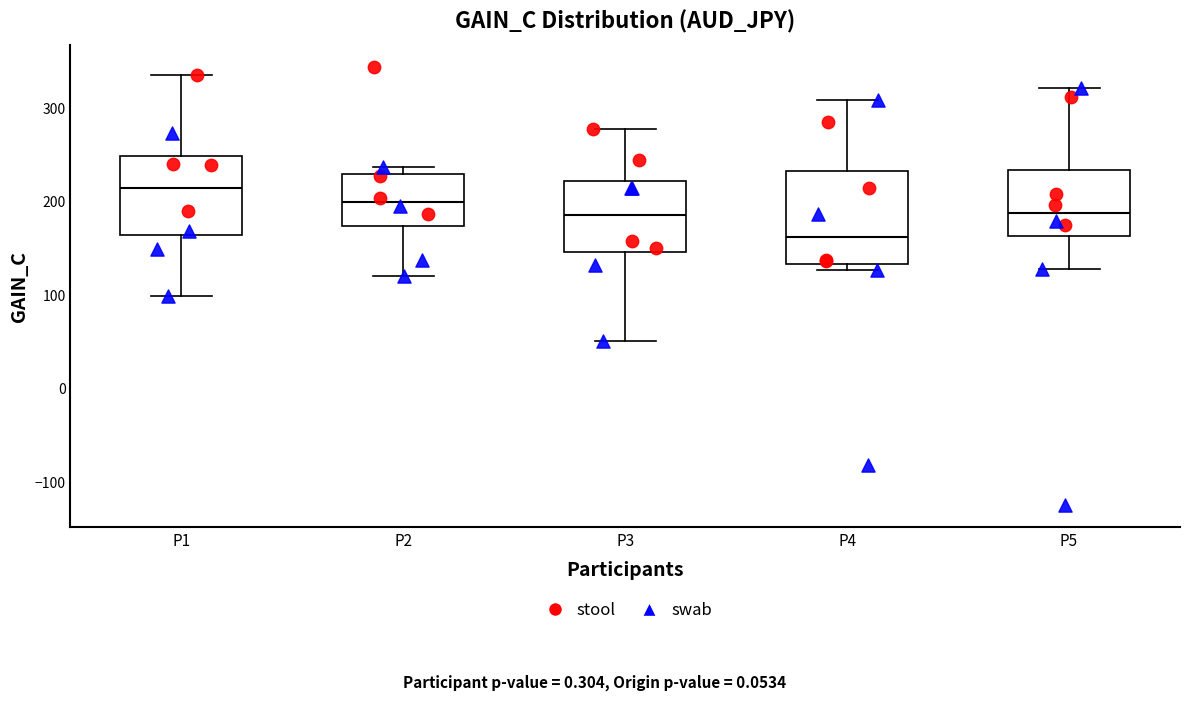

Reading left to right, transcribe this box plot: for each box, give where its median line is, the range the box spans, and where its two whiskers end, as read against the y-axis. The values are not printed on the chart, so give them approximately, as read against the axis.

P1: median 210, box 160 to 250, whiskers 100 to 340
P2: median 200, box 170 to 230, whiskers 120 to 240
P3: median 190, box 150 to 220, whiskers 50 to 280
P4: median 160, box 130 to 230, whiskers 130 (just below the box's lower edge) to 310
P5: median 190, box 160 to 230, whiskers 130 to 320